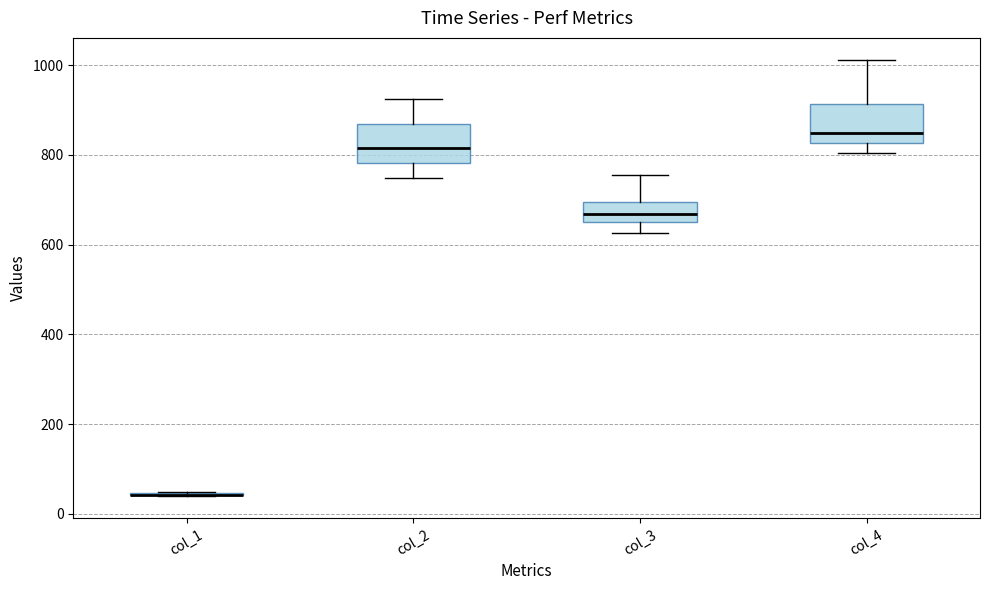

Reading left to right, read every box against the y-axis: the position of its median line, the range the box covers, and the ends of its whiskers. The values are not printed on the chart, so give them approximately, as read against the axis.

col_1: box collapsed to a line at 40, whiskers 40 to 40
col_2: median 820, box 780 to 860, whiskers 740 to 920
col_3: median 660 (inside the box), box 660 to 700, whiskers 620 to 760
col_4: median 840, box 820 to 920, whiskers 800 to 1020